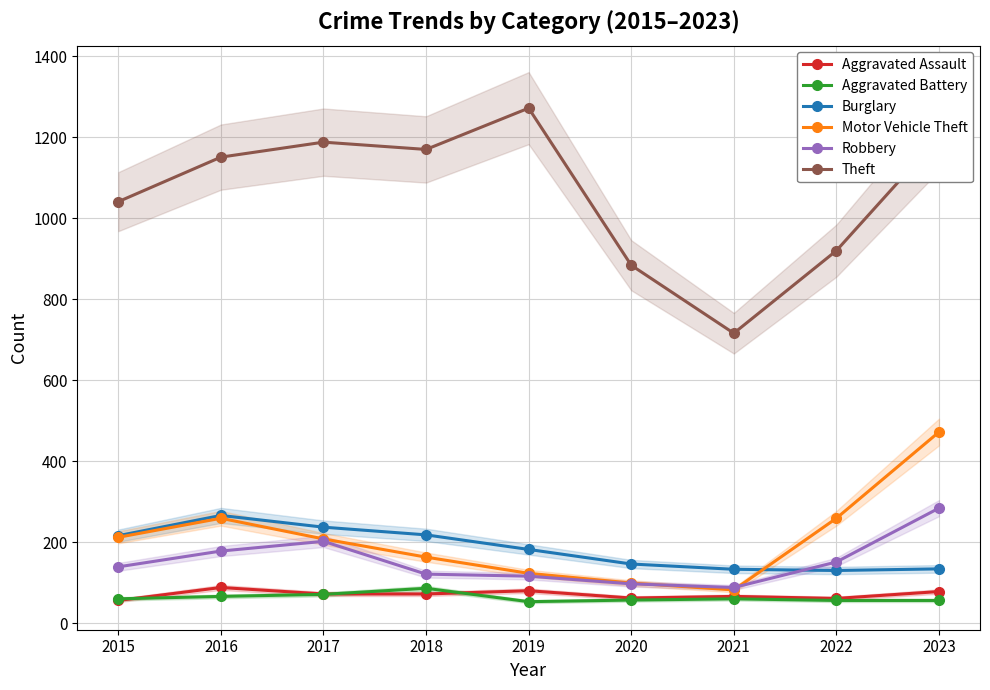

Is the value of Aggravated Assault at 2015 greater than the value of Robbery at 2018?

No